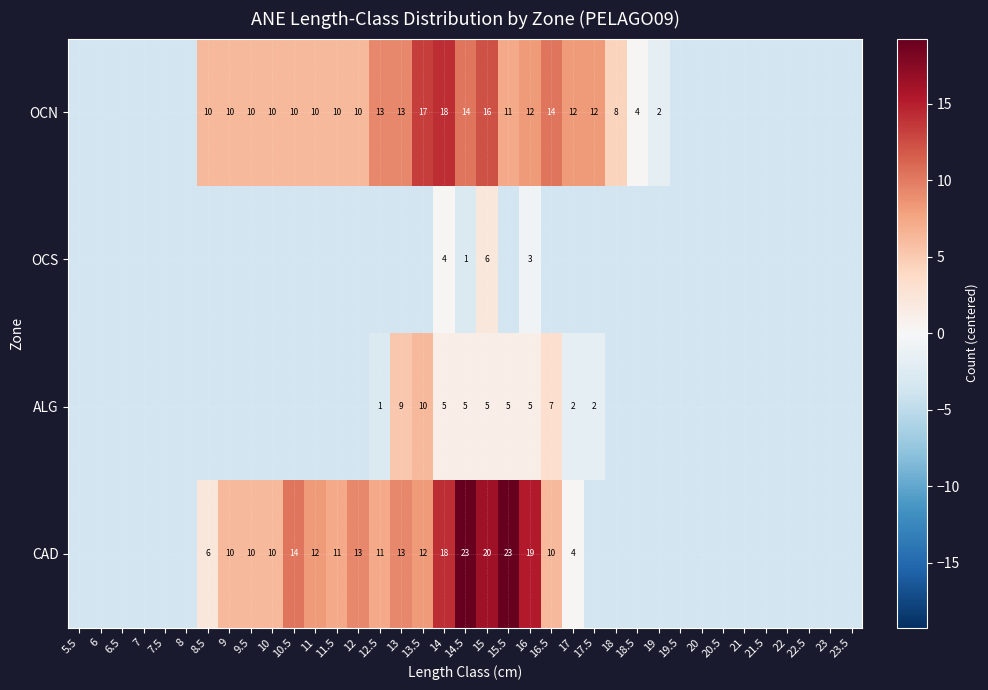

What is the smallest value displayed?

-3.8